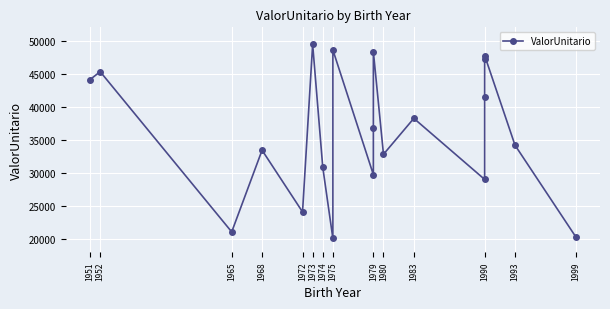

At which category does the data reach its first local peak?

1952